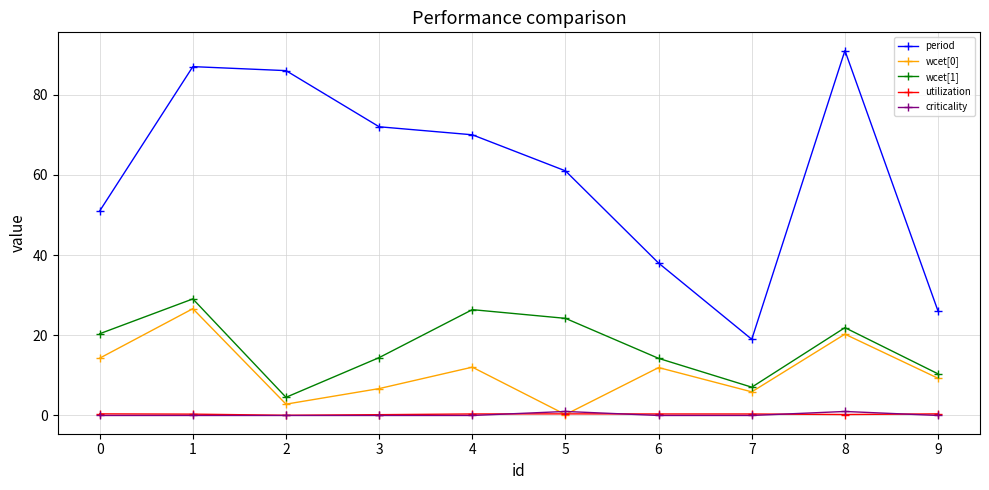

What is the total value across all series at 6?

64.6